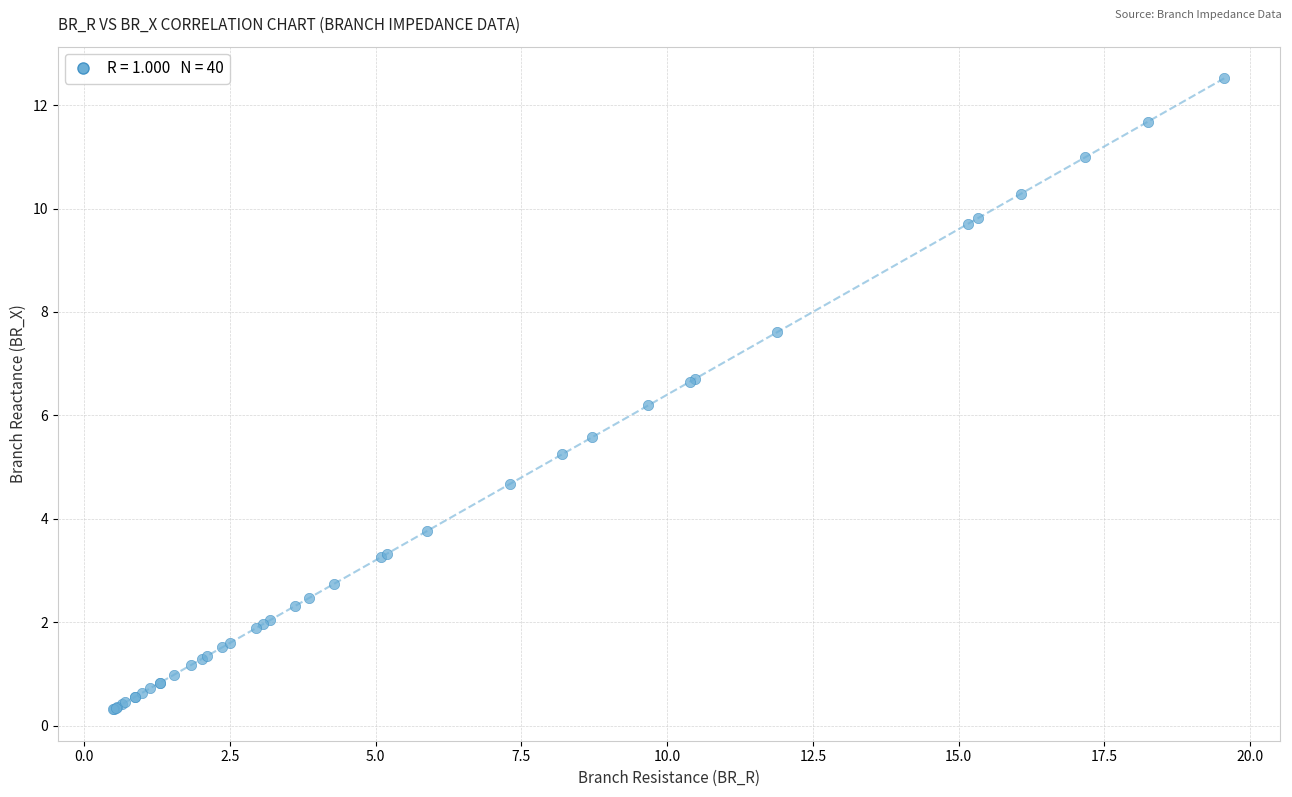

What Y value in the scatter plot is closest to 6?

6.2